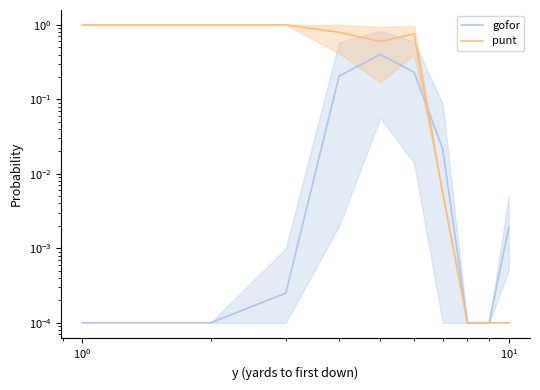

What is the highest value of the gofor series?

0.4